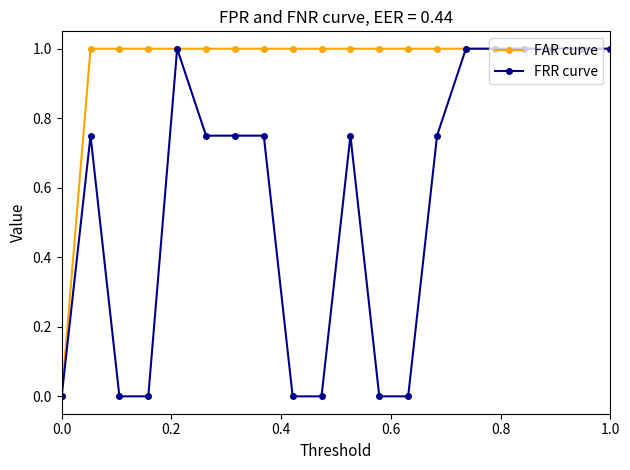

What are all the series names shown in the legend?

FAR curve, FRR curve